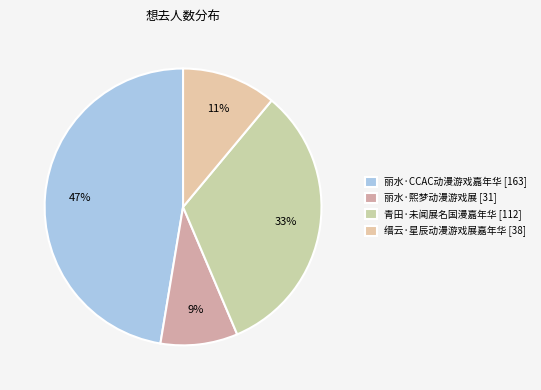

To the nearest percent, what is the difference between the largest and smallest slice percentages?

38%